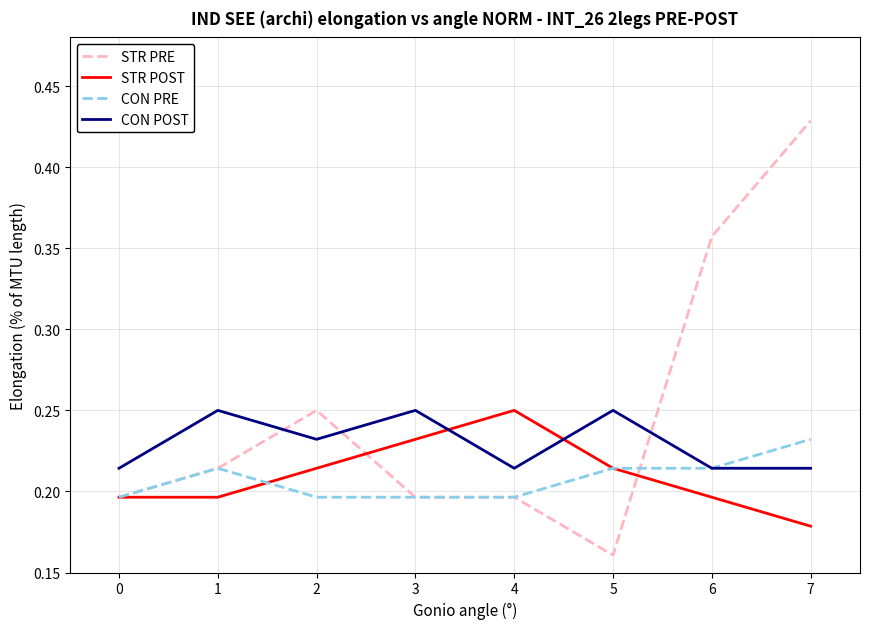

Which category has the highest value in the STR POST series?

4